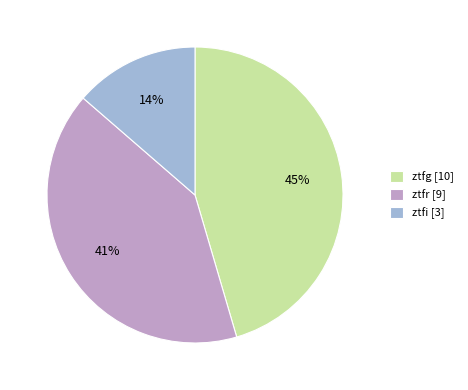

To the nearest percent, what percentage of the pie is ztfi?

14%